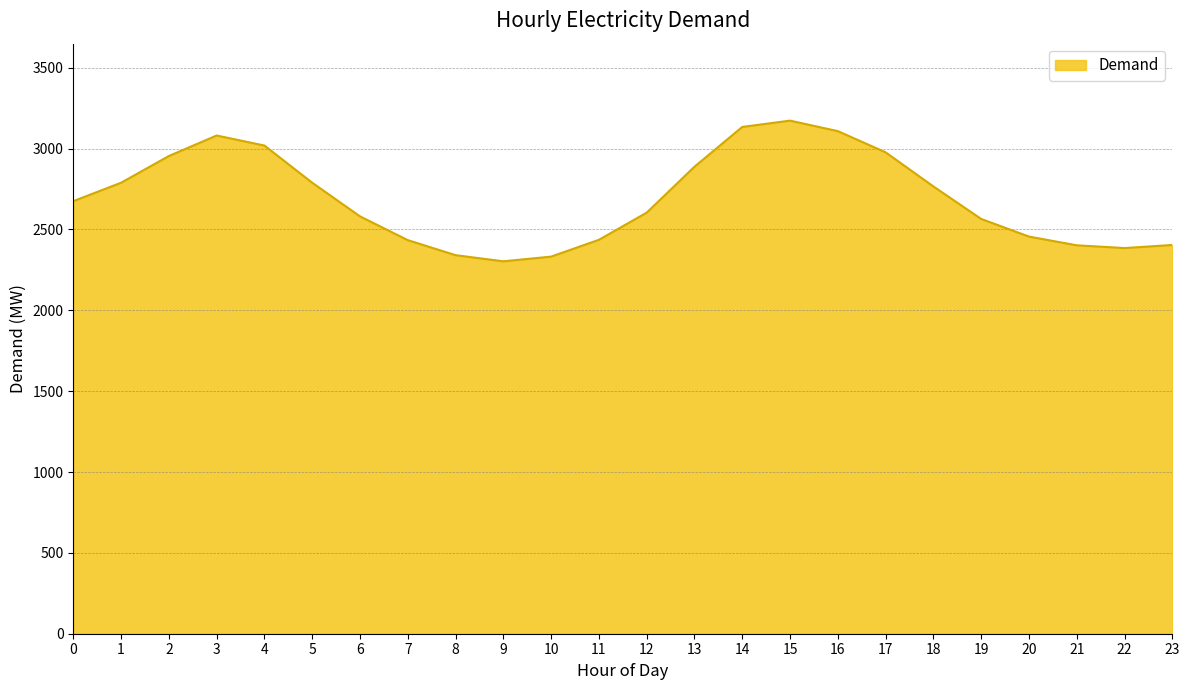

What is the sum of the values at 16 and 13?

5996